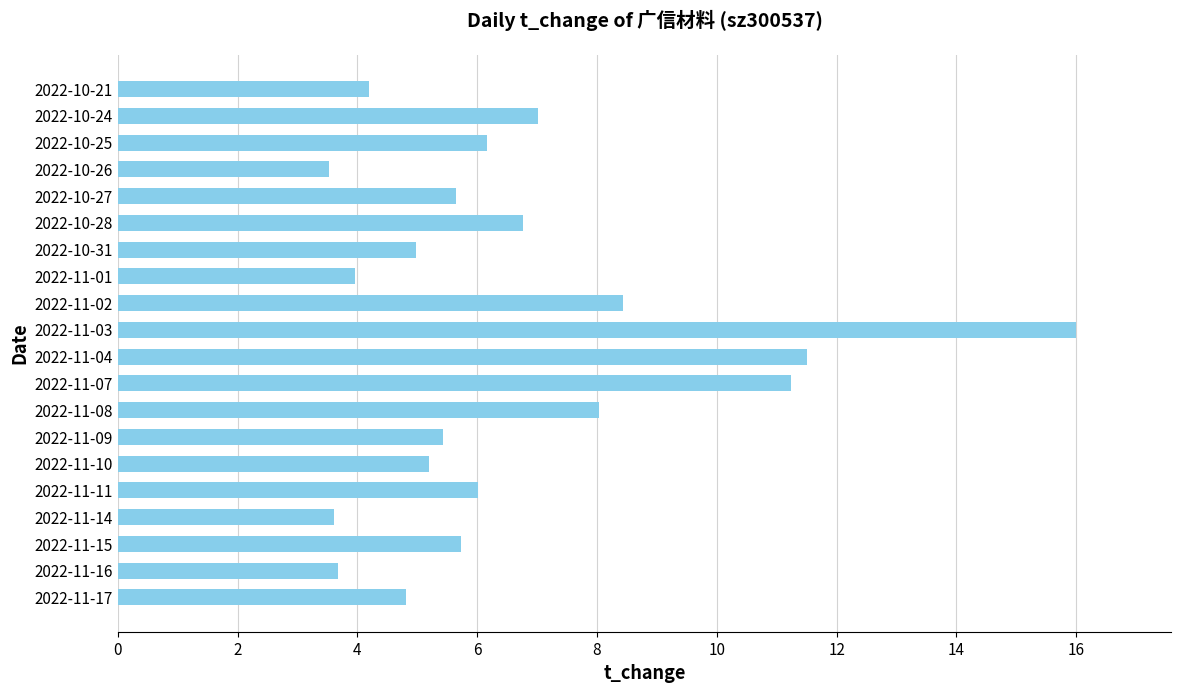

What is the change in value from 2022-11-08 to 2022-10-27?

-2.4